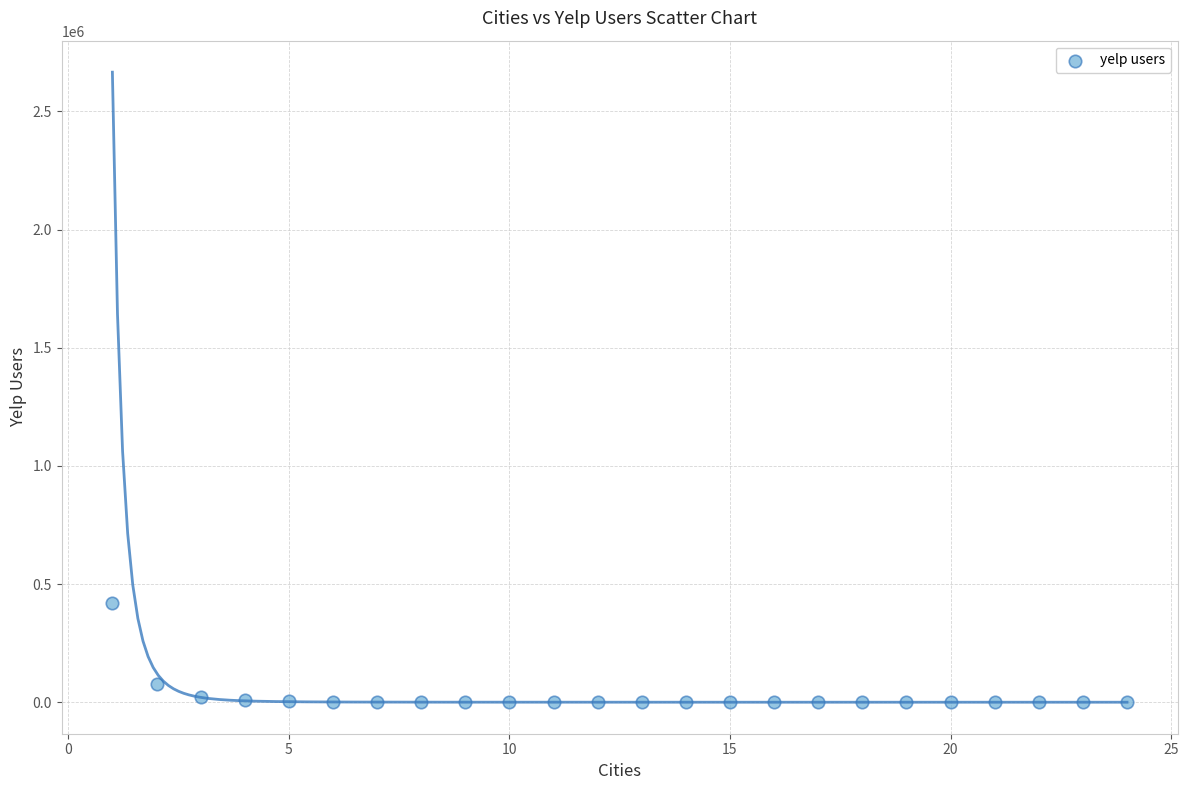

What Y value in the scatter plot is closest to 210755?

78546